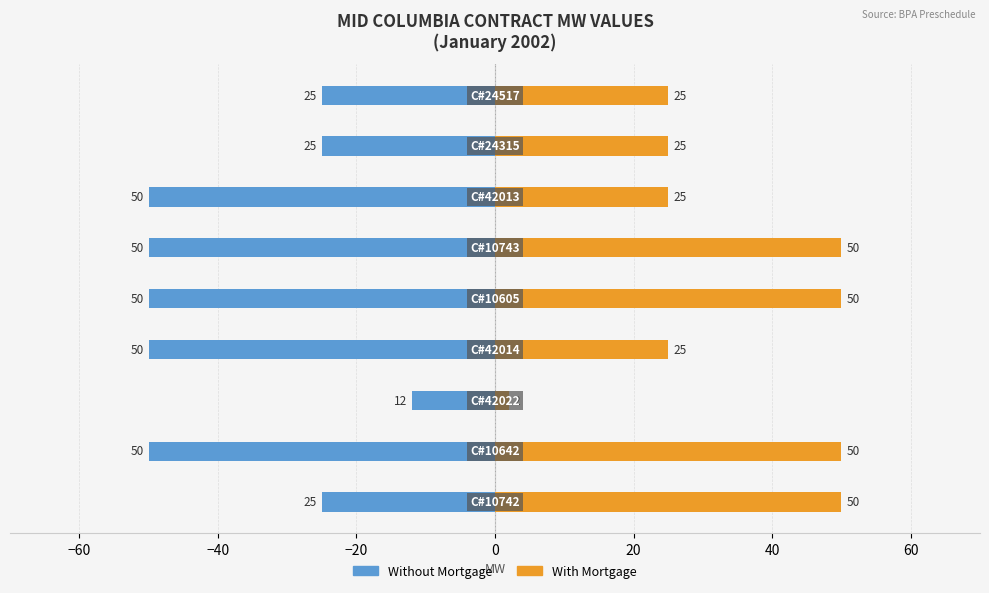

Count the number of data series in this chart.

2